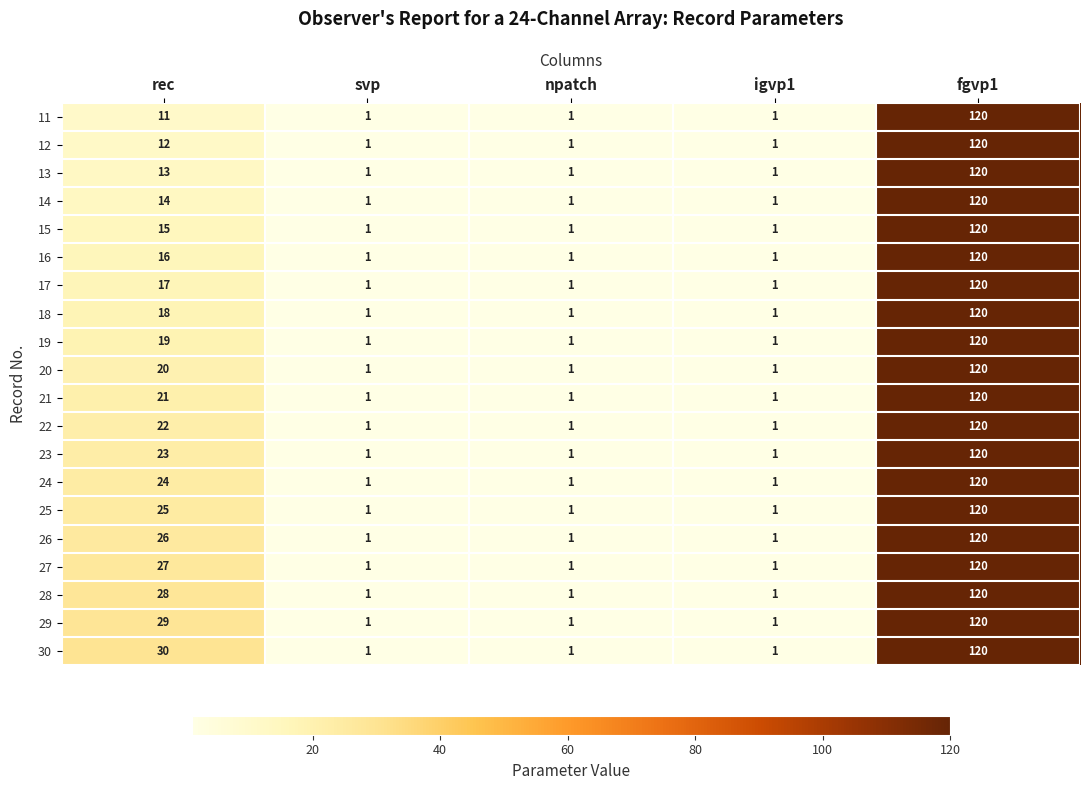

At how many categories does at least one series exceed 36?

1